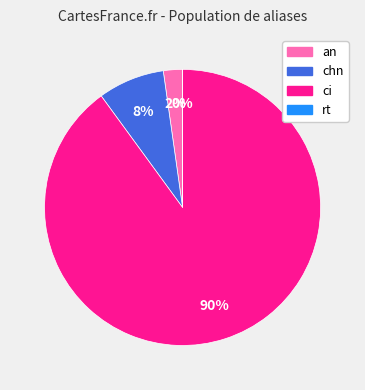

To the nearest percent, what is the combined percentage of ci and chn?

98%